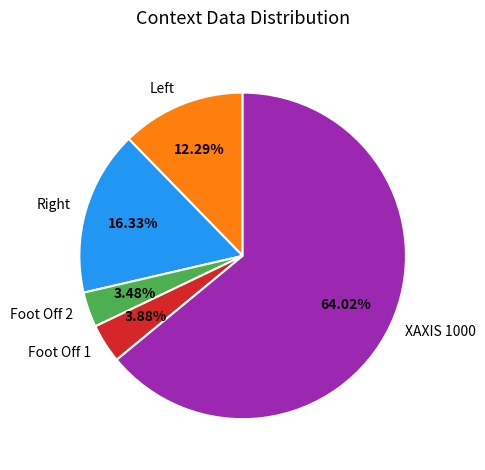

Which category accounts for the majority?

XAXIS 1000